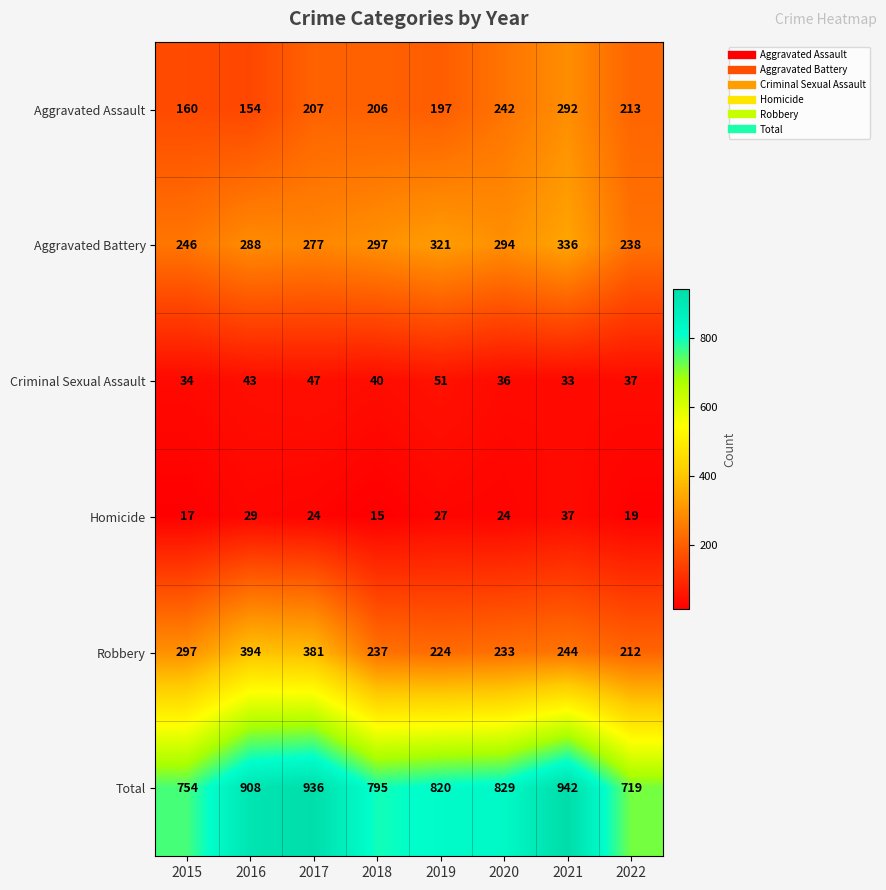

Where is Robbery nearest to the value 303?

2015